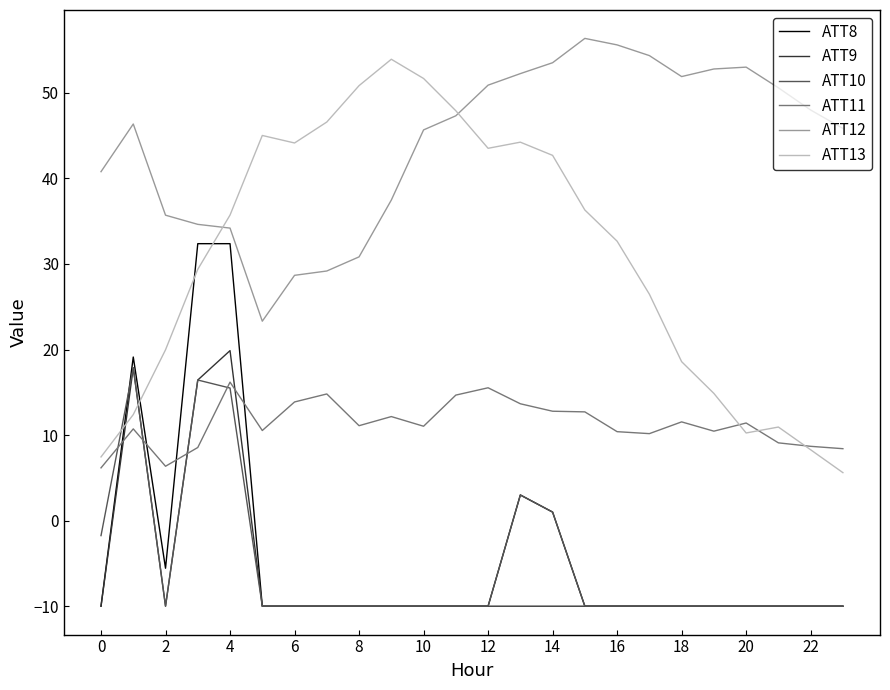

In ATT9, how many points are higher than both neighbors (excluding endpoints)?

2